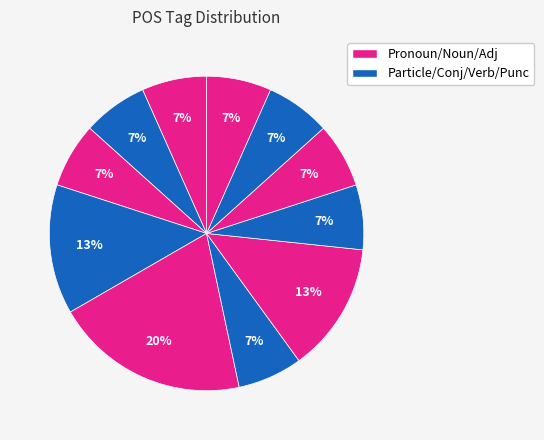

How many segments does this pie chart have?

11